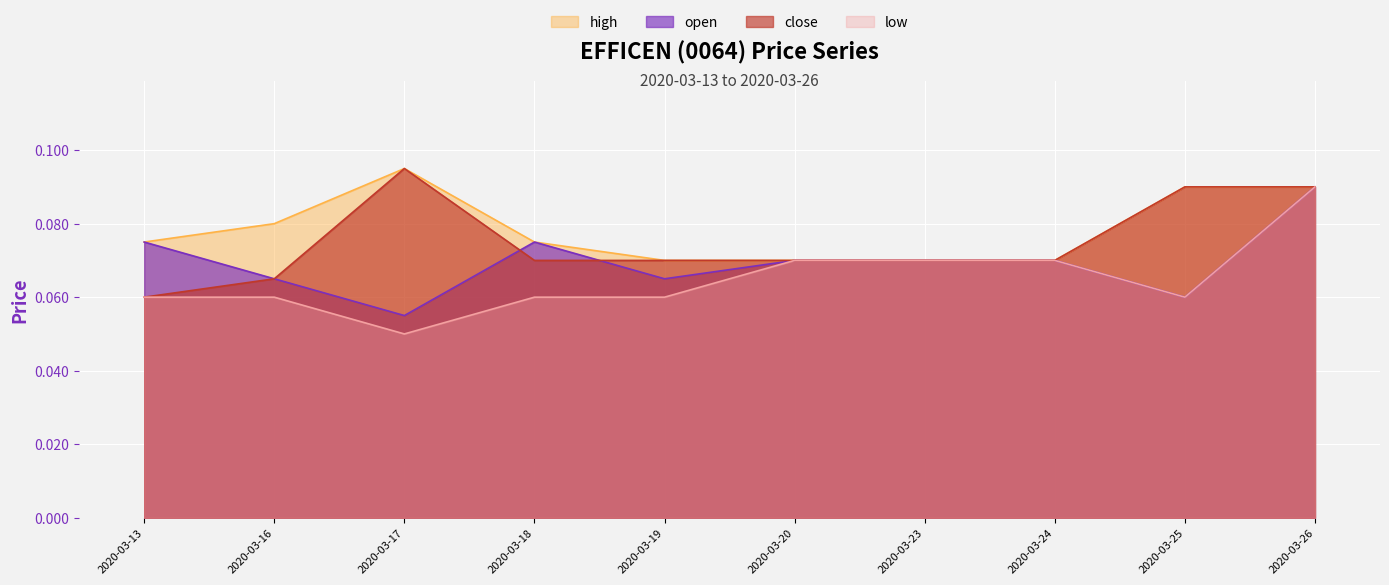

At which category does the chart reach its peak across all series?

2020-03-17